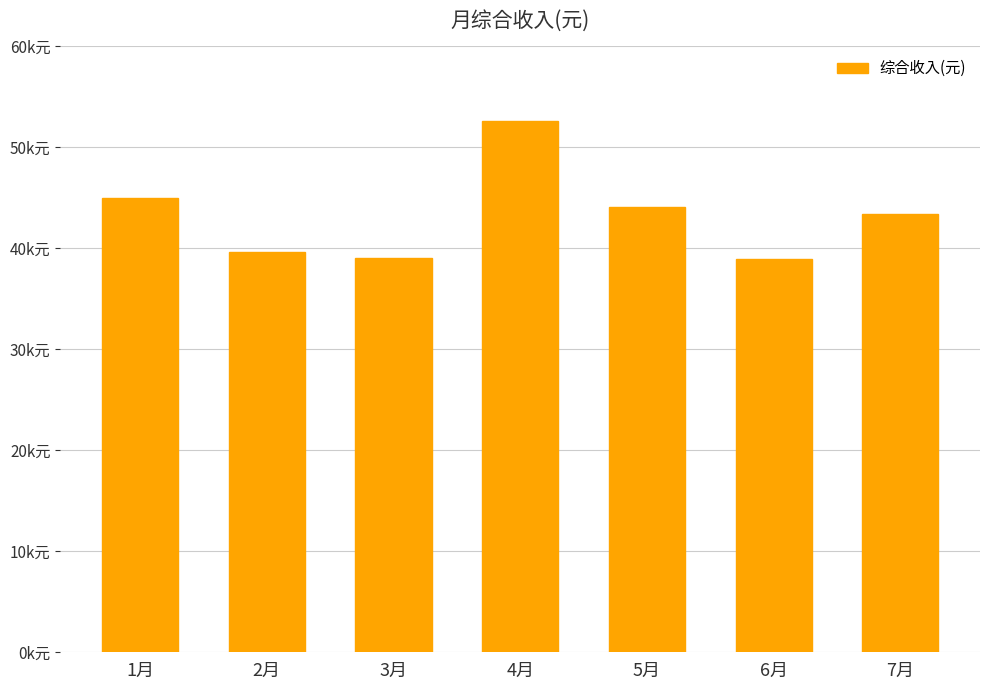

Rank the categories by value from lowest to highest.

6月, 3月, 2月, 7月, 5月, 1月, 4月